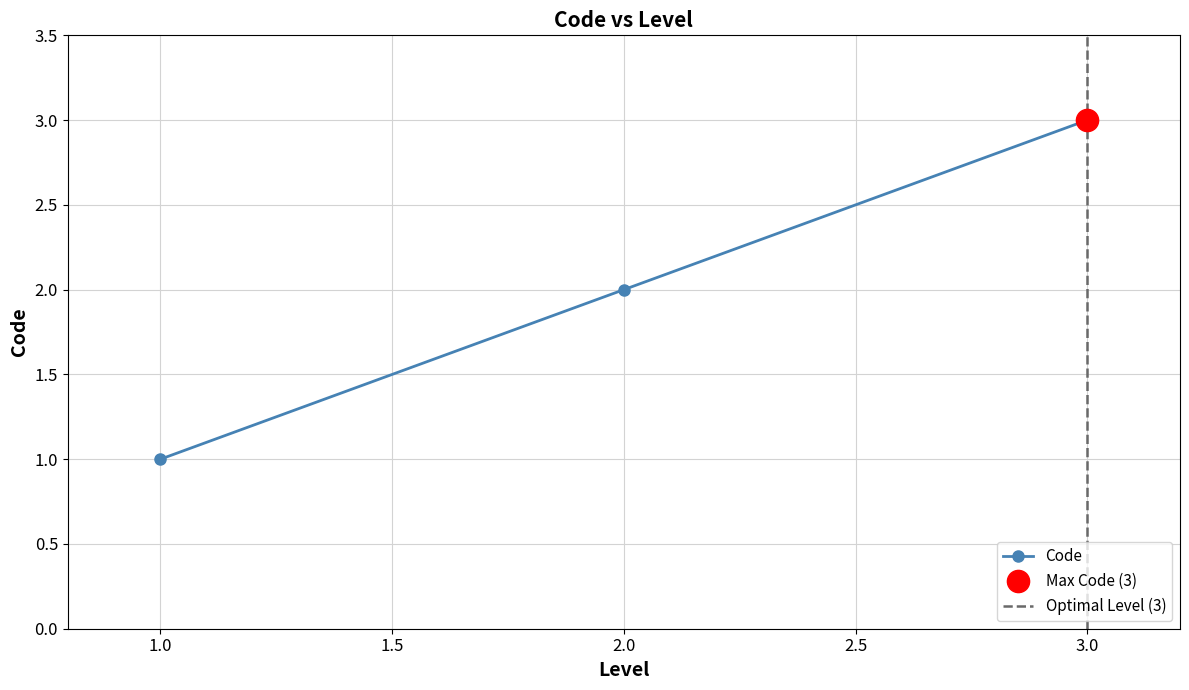

Reading left to right, transcribe all the data shown in this chart.

1	2	3